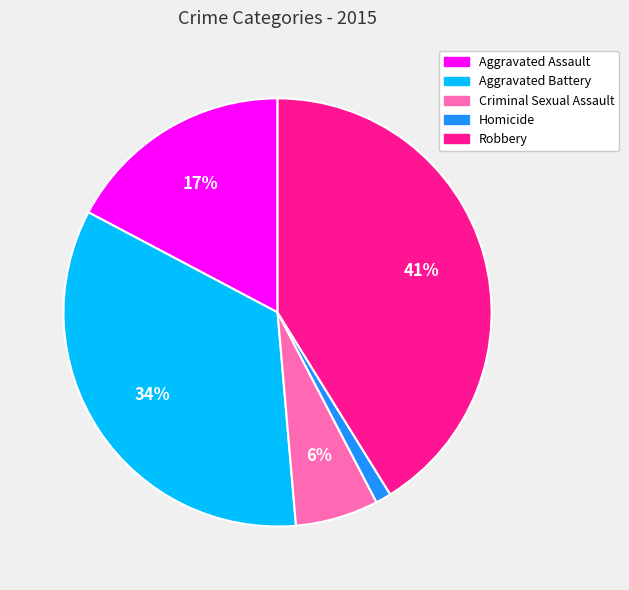

Count the number of slices in the pie.

5